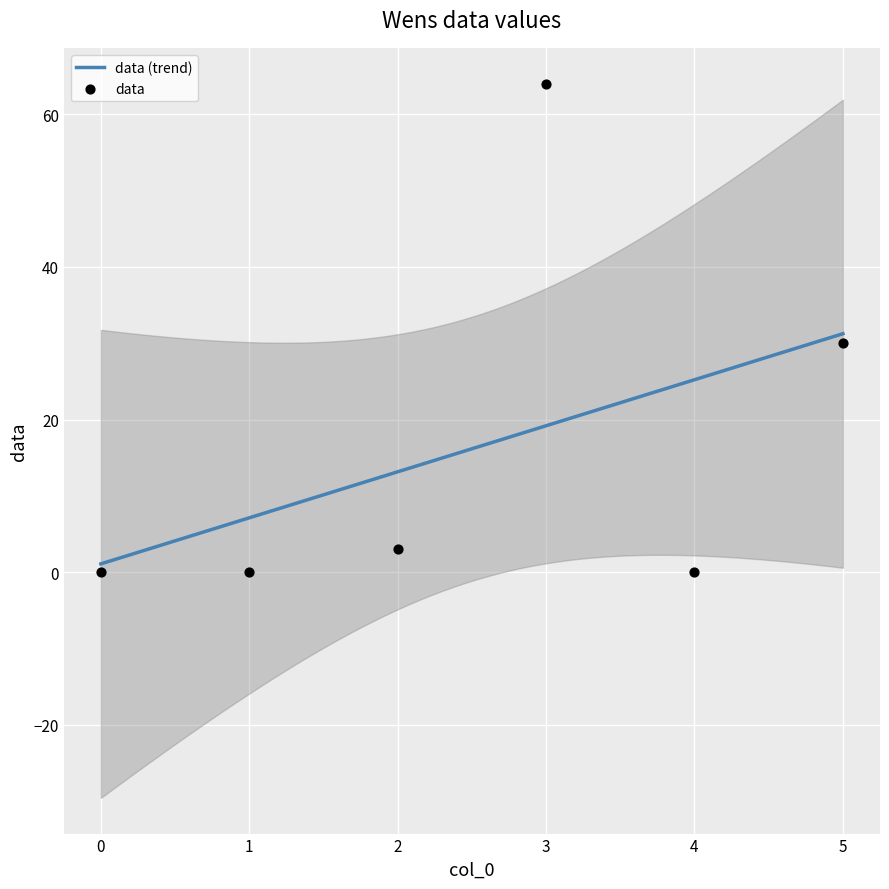

Which has a higher value, 1 or 3?

3